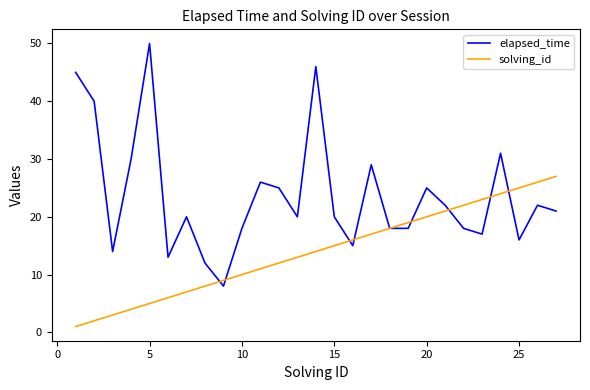

What is the minimum value for elapsed_time?

8